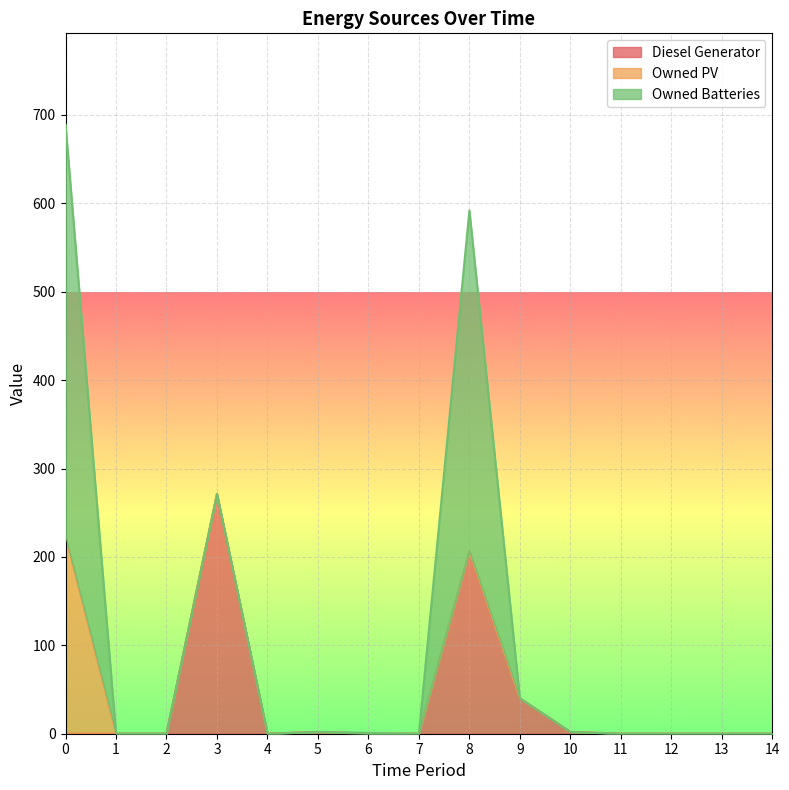

Is the value of Owned PV at 0 greater than the value of Diesel Generator at 2?

Yes